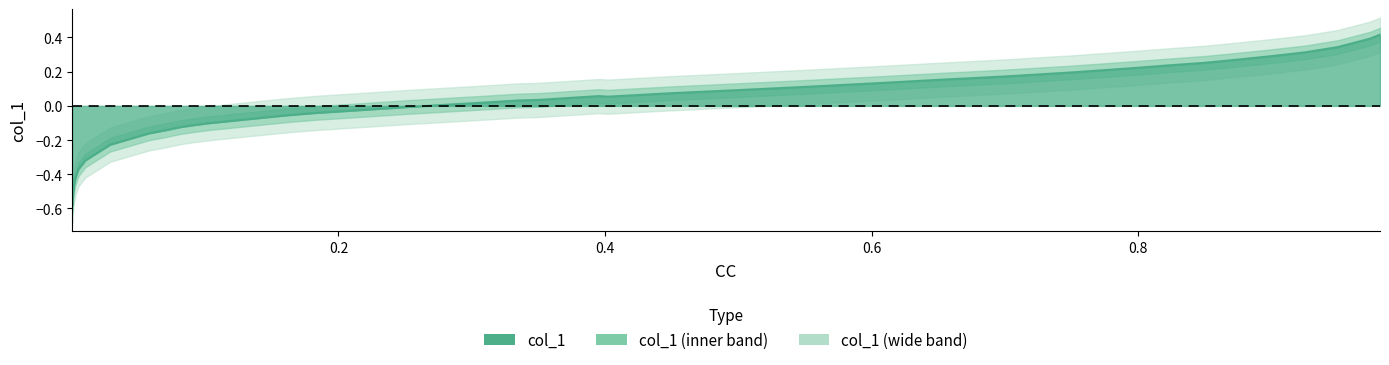

What is the difference between the maximum and second lowest values?

0.9